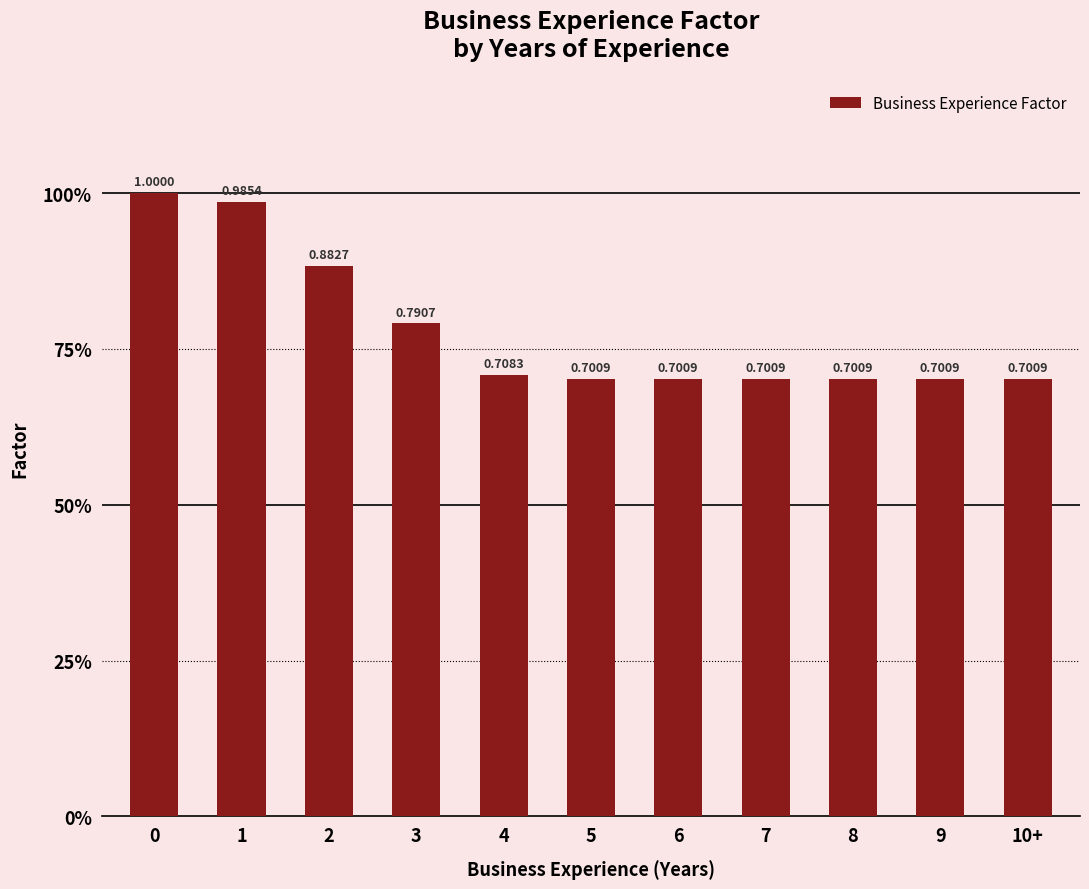

Reading left to right, what are all the values shown in this chart?

1.0	1.0	0.9	0.8	0.7	0.7	0.7	0.7	0.7	0.7	0.7